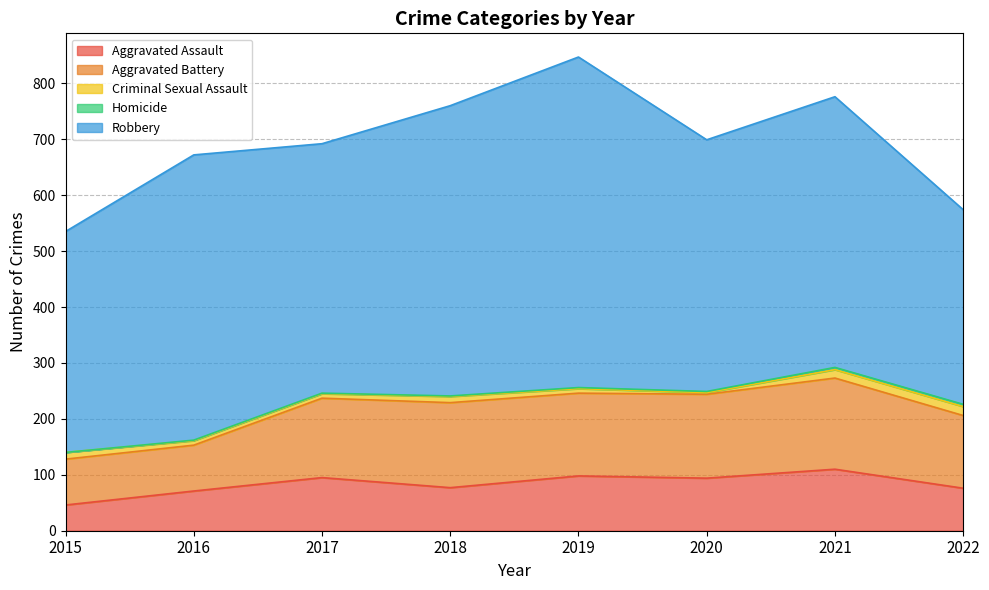

Does the chart have visible grid lines?

Yes